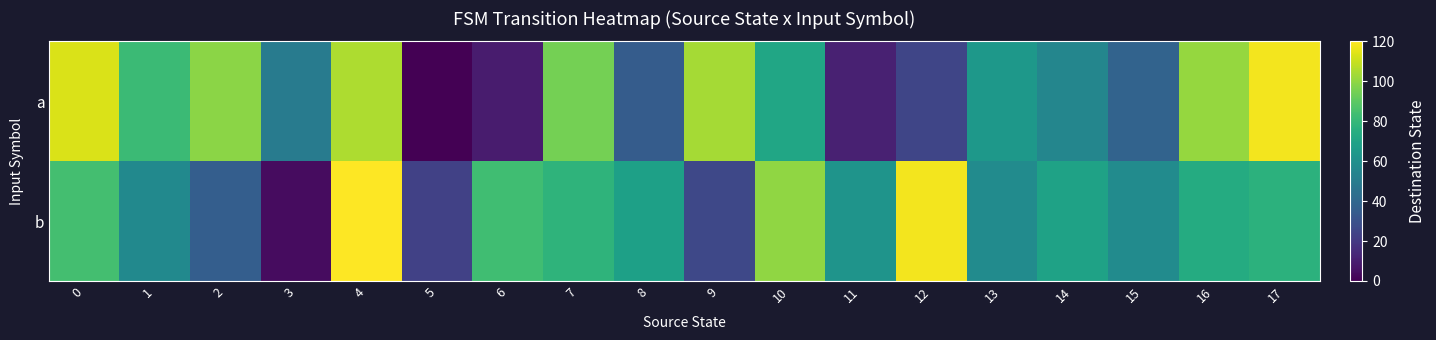

Reading left to right, what are all the values shown in this chart?

a: 0=113	1=82	2=99	3=50	4=105	5=0	6=9	7=95	8=35	9=104	10=71	11=11	12=25	13=64	14=55	15=38	16=101	17=118
b: 0=84	1=57	2=36	3=4	4=120	5=23	6=83	7=78	8=68	9=26	10=100	11=62	12=118	13=58	14=69	15=58	16=74	17=77